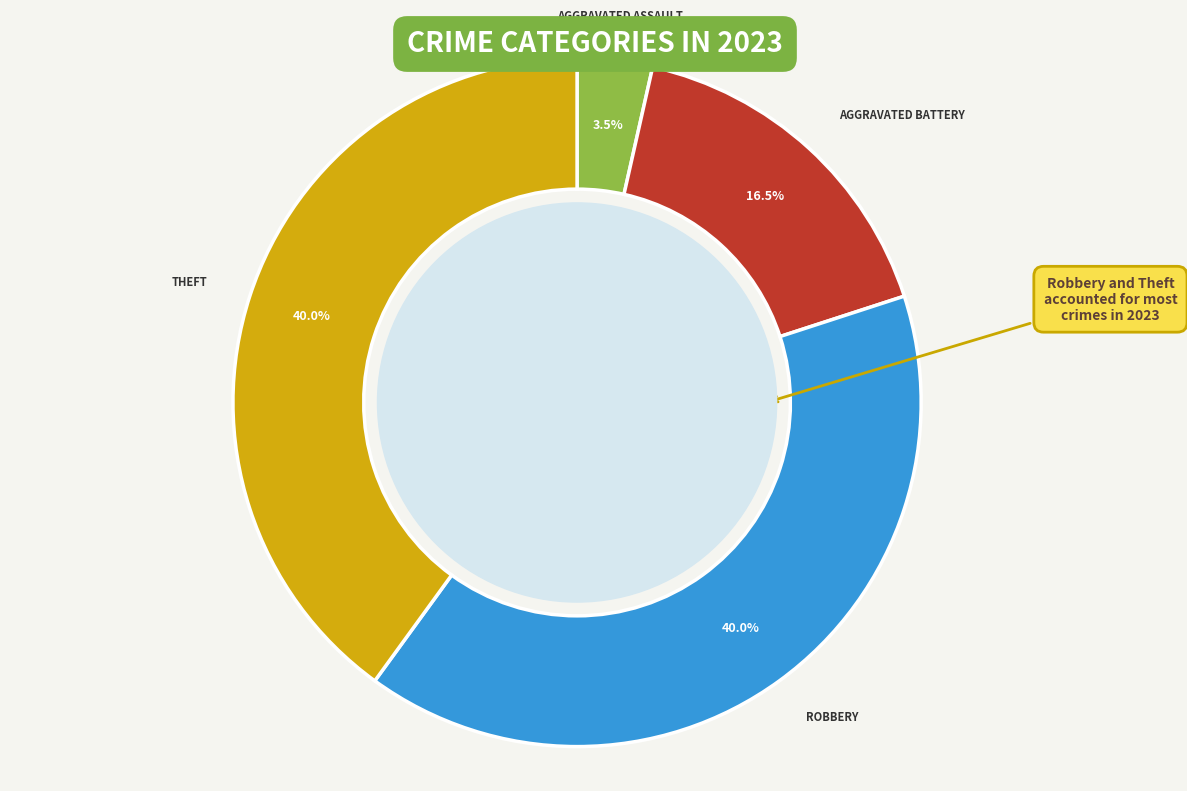

Does any single category account for the majority?

No